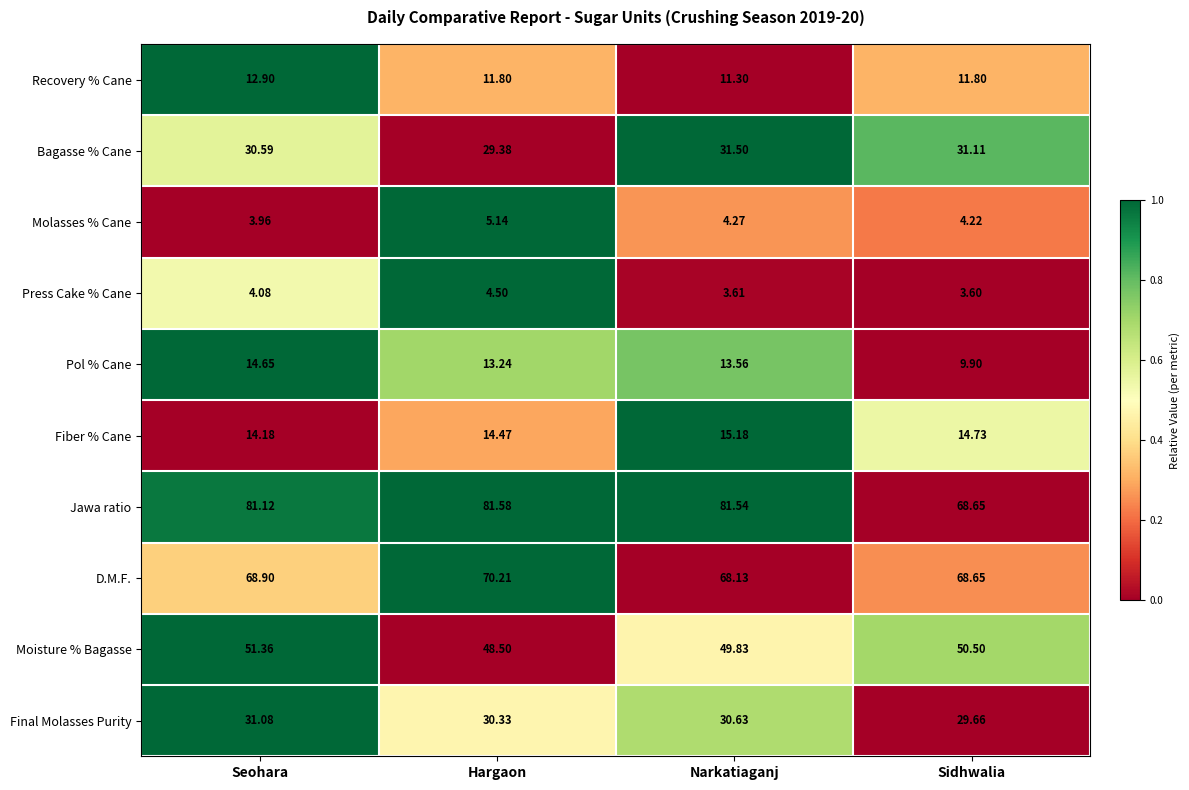

Which series changed the most between Seohara and Hargaon?

Moisture % Bagasse